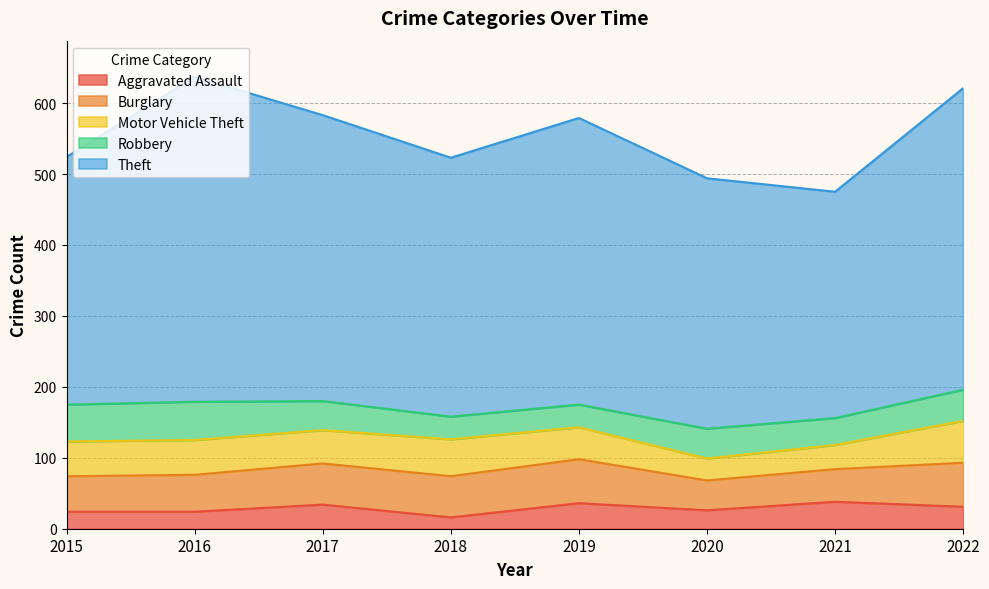

How many values in the Theft series are below 403?

4